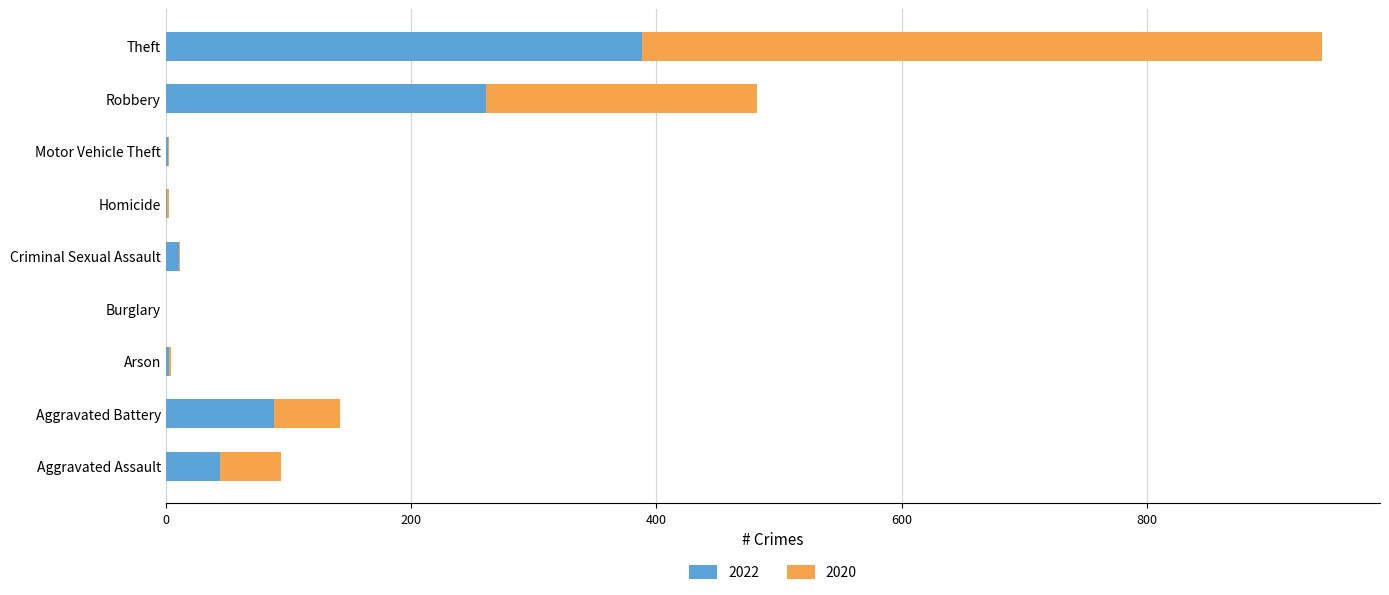

The value of 2022 at Robbery is 261. True or false?

True